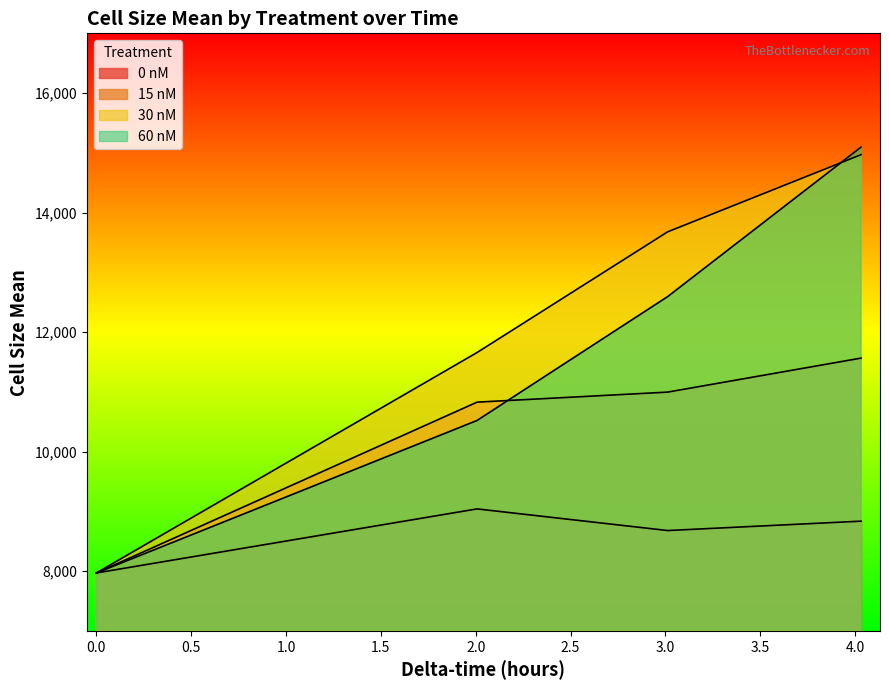

The value of 60 nM at 4.03125 is 7186.2. True or false?

False